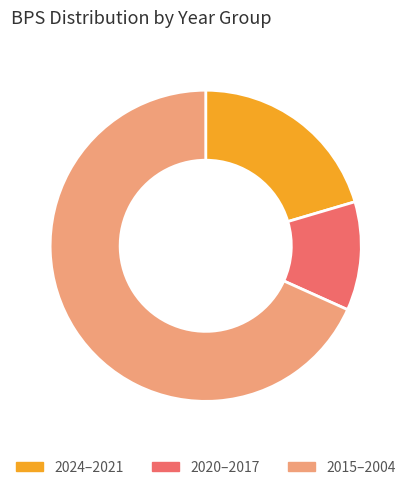

Does 2015–2004 represent more than half of the total?

Yes